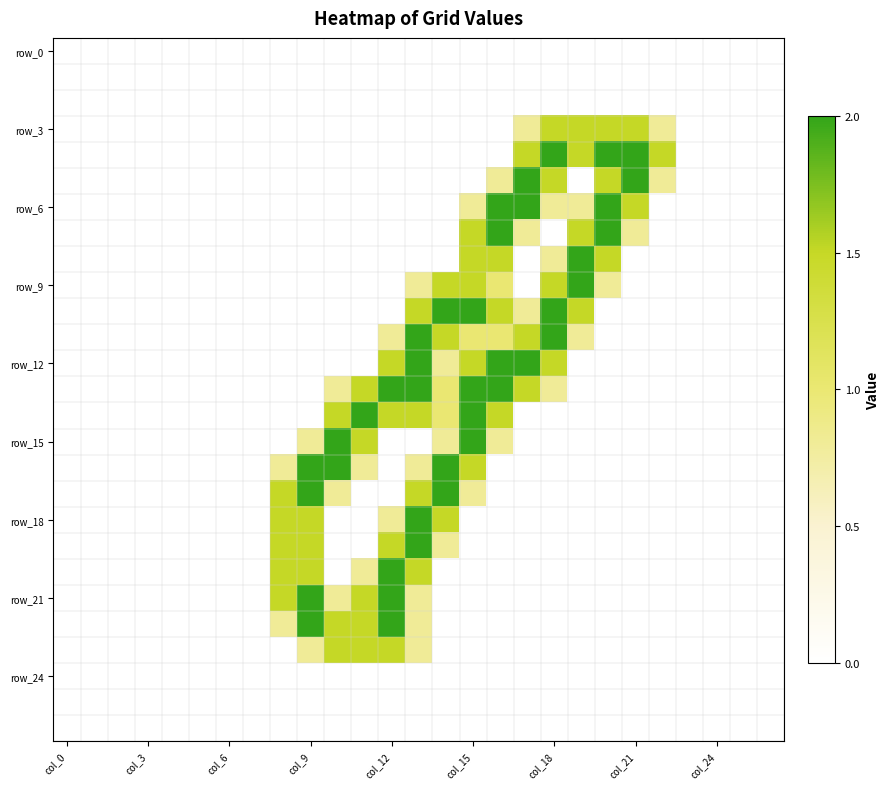

Count the number of categories in the chart.

27